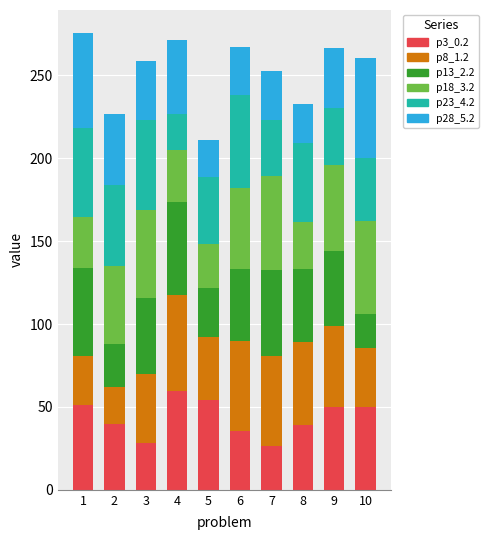

What is the difference between the second highest and second lowest values in the p3_0.2 series?

26.4